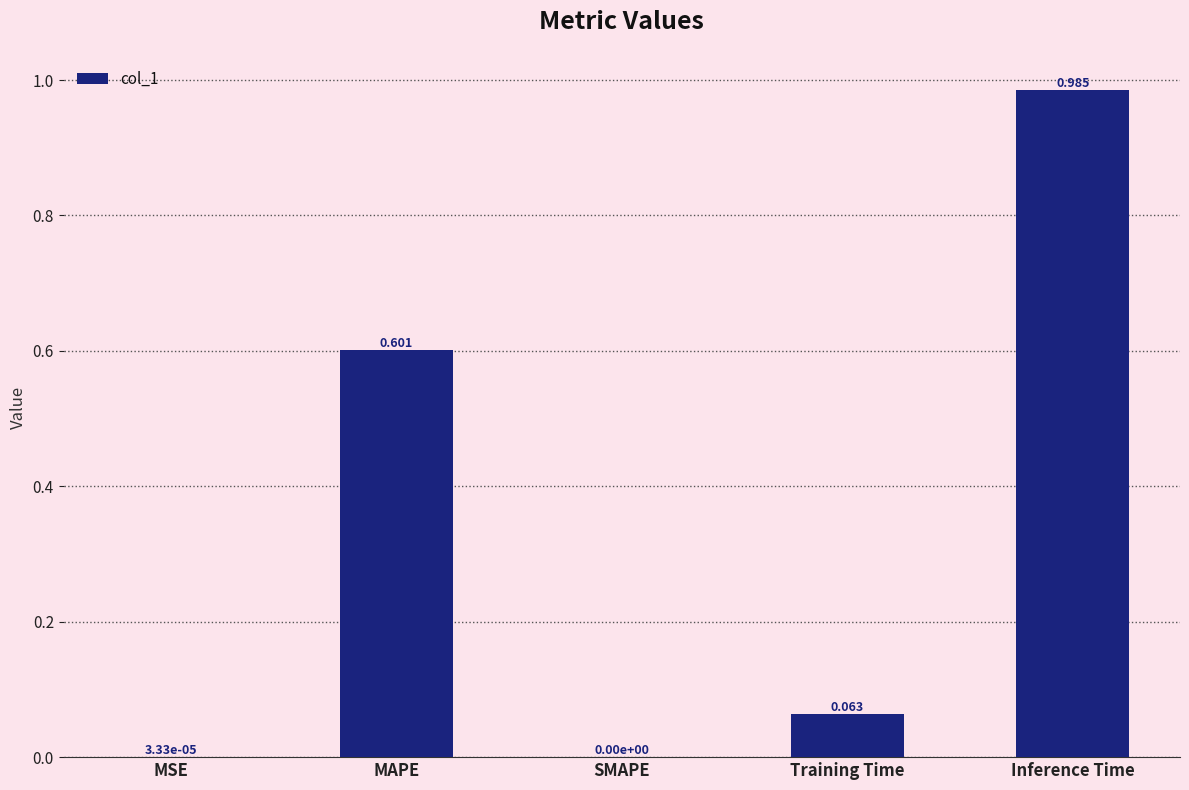

Which has a higher value, SMAPE or MAPE?

MAPE